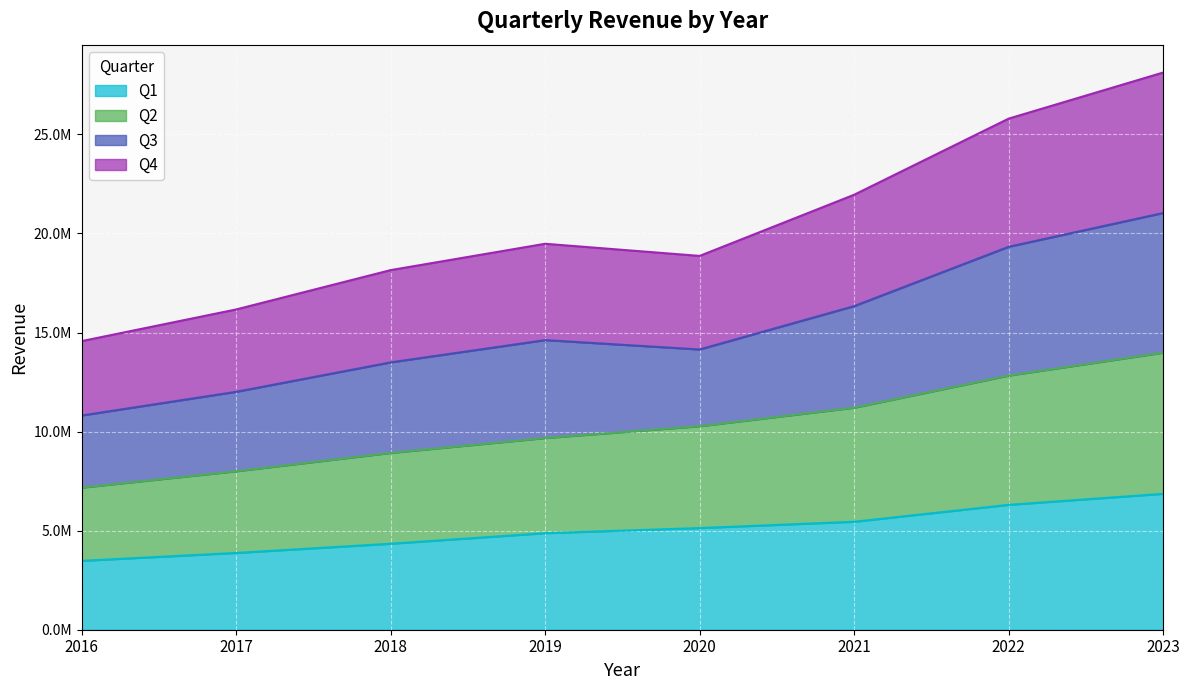

Which has a higher value, 2018 or 2016?

2018